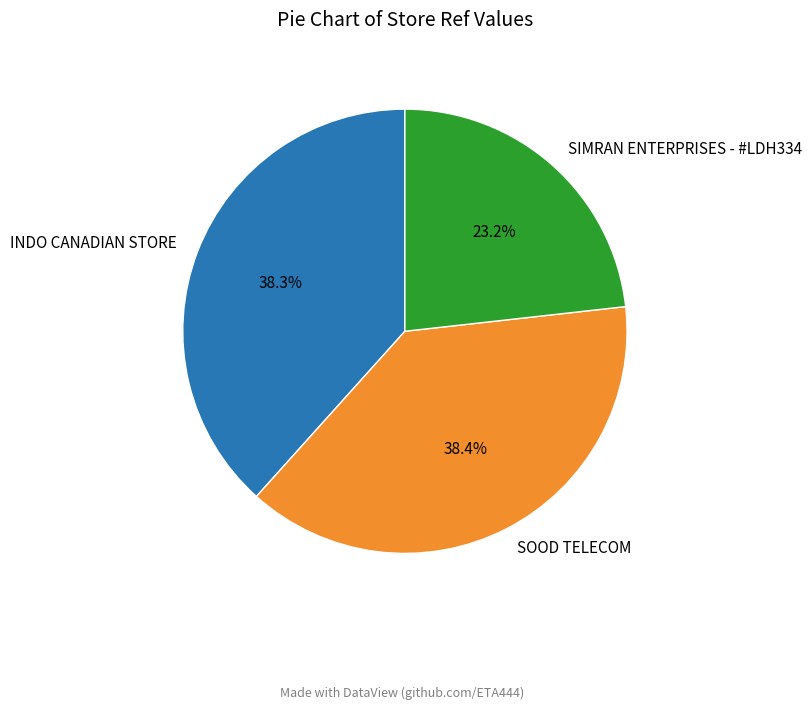

How many slices are in this pie chart?

3